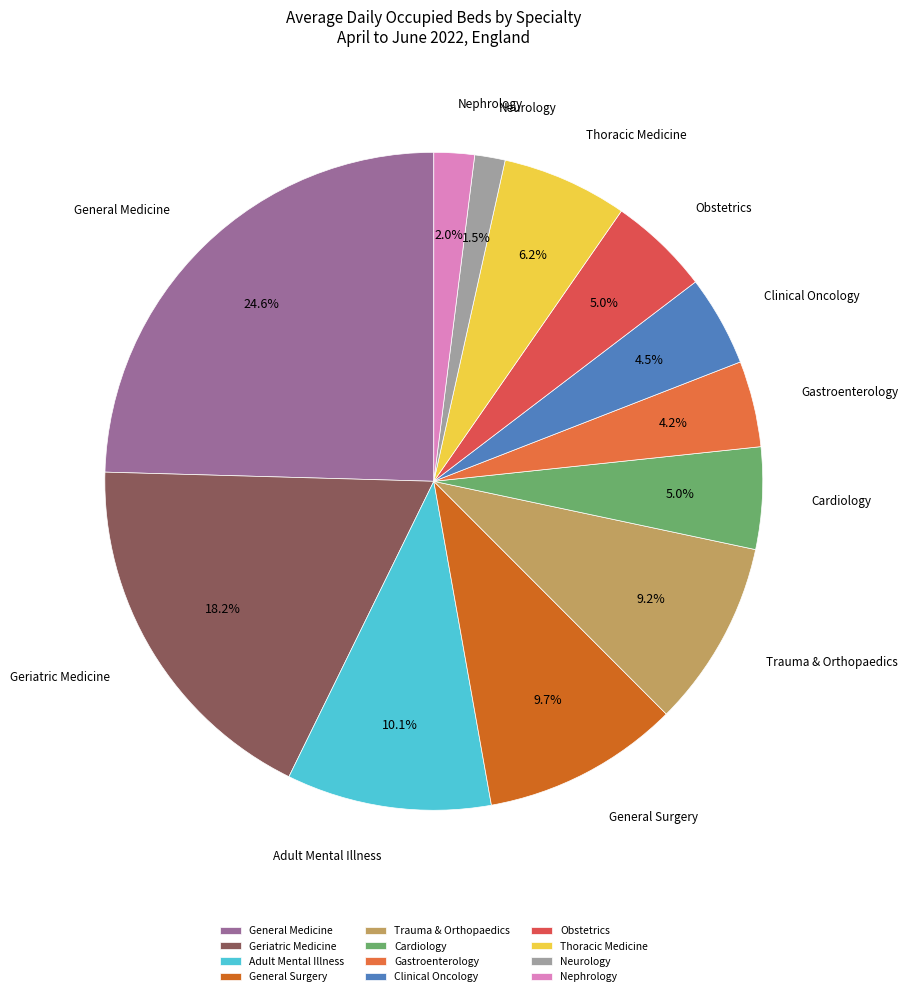

Is there a majority slice in this chart?

No